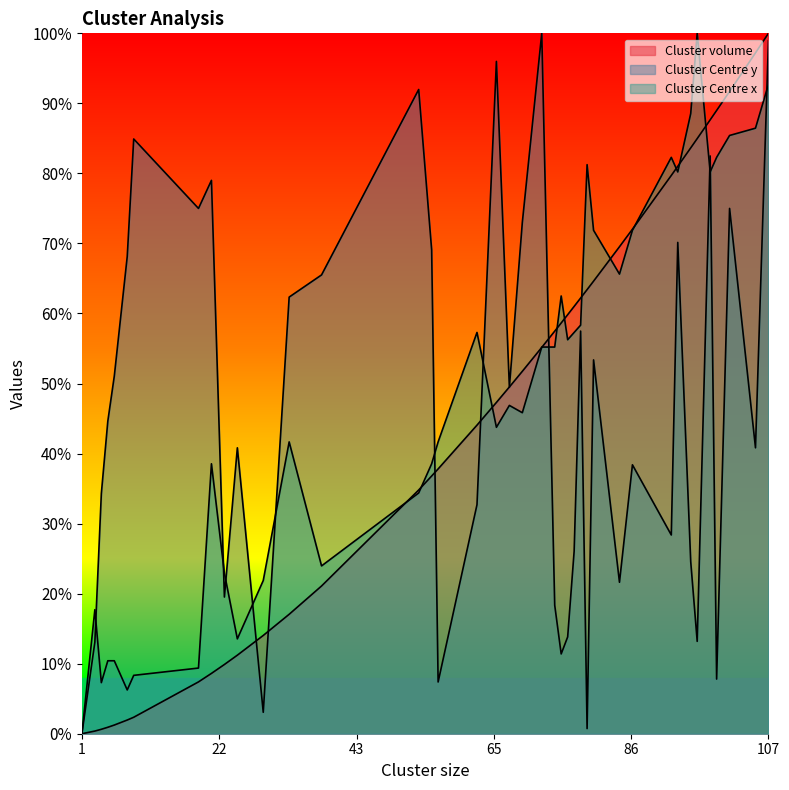

What are all the series names shown in the legend?

Cluster volume, Cluster Centre y, Cluster Centre x